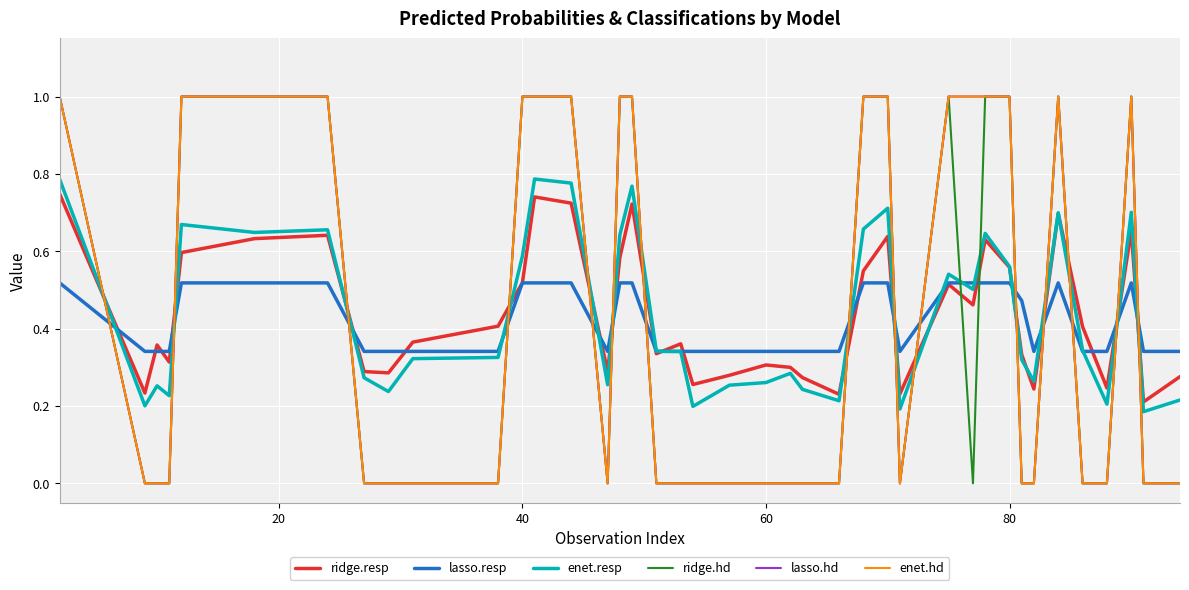

How many lines are shown in the chart?

6